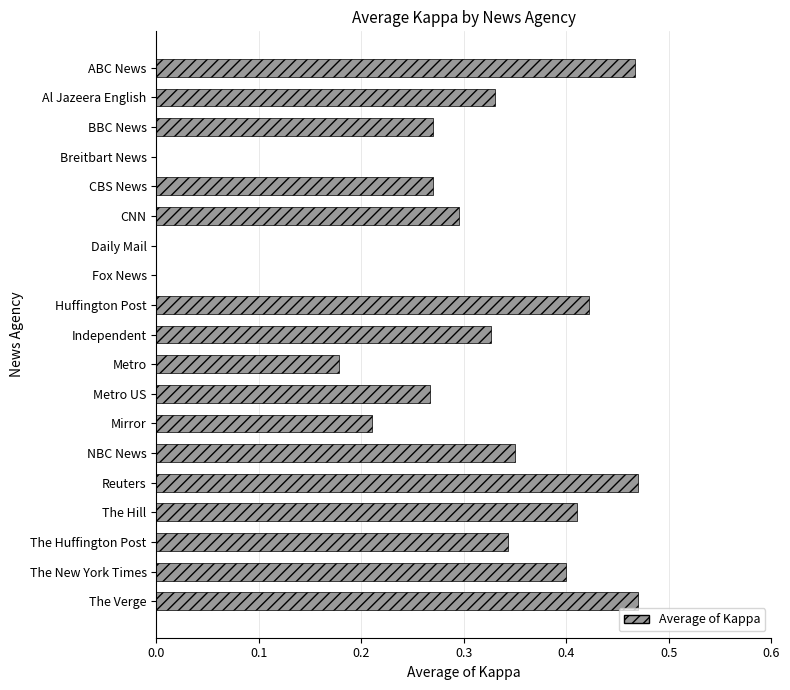

Are the bars horizontal?

Yes